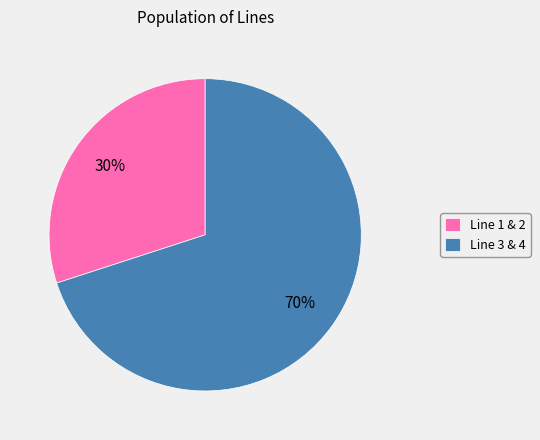

Between Line 3 & 4 and Line 1 & 2, which is larger?

Line 3 & 4